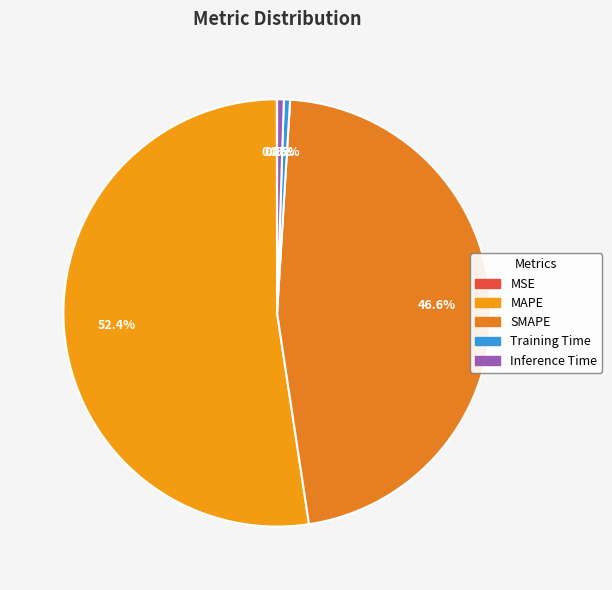

To the nearest percent, what is the difference between the largest and smallest slice percentages?

52%